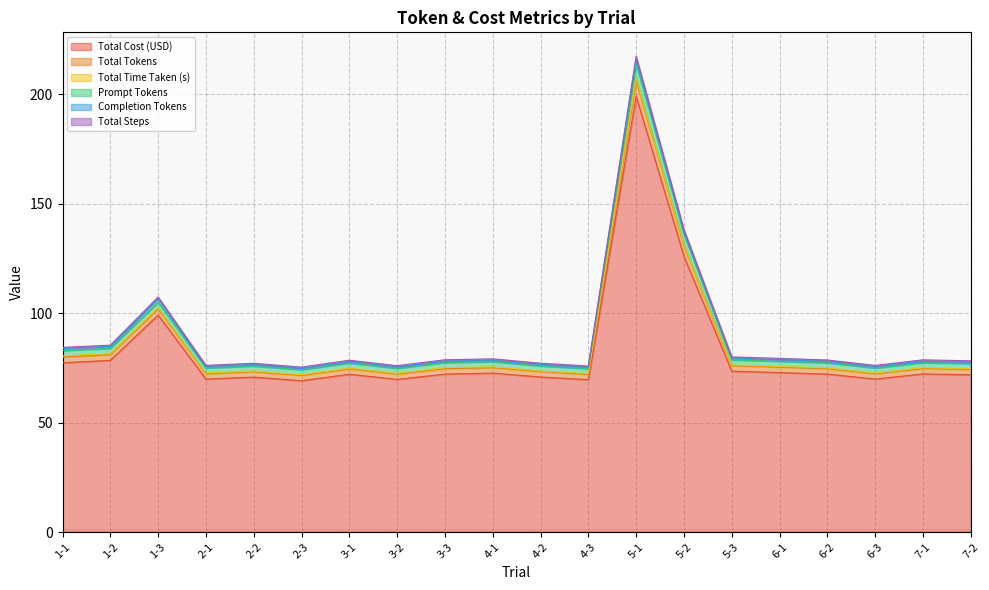

The value of Total Cost (USD) at 1-3 is 36.7. True or false?

False